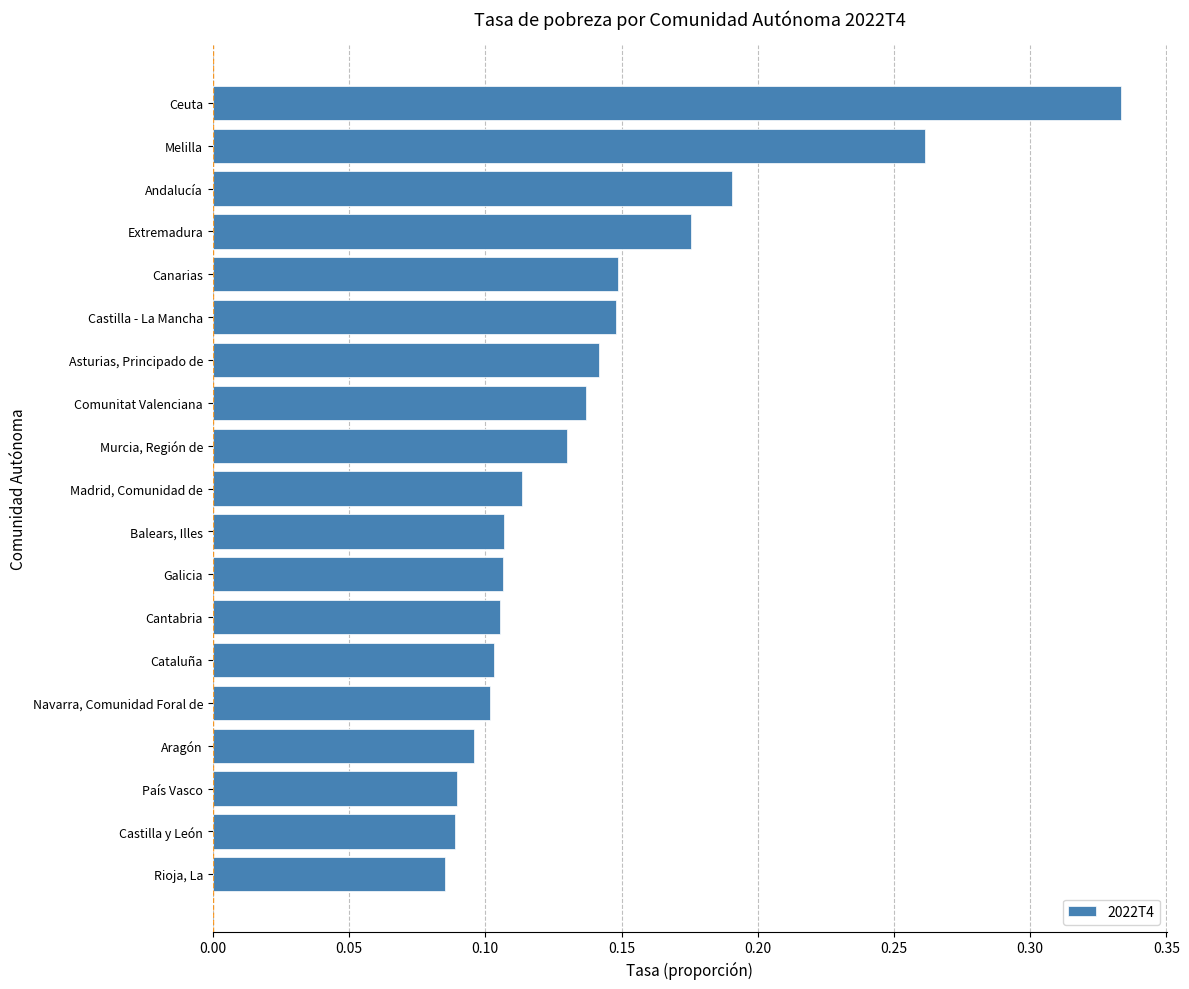

What is the sum of all values?

2.7